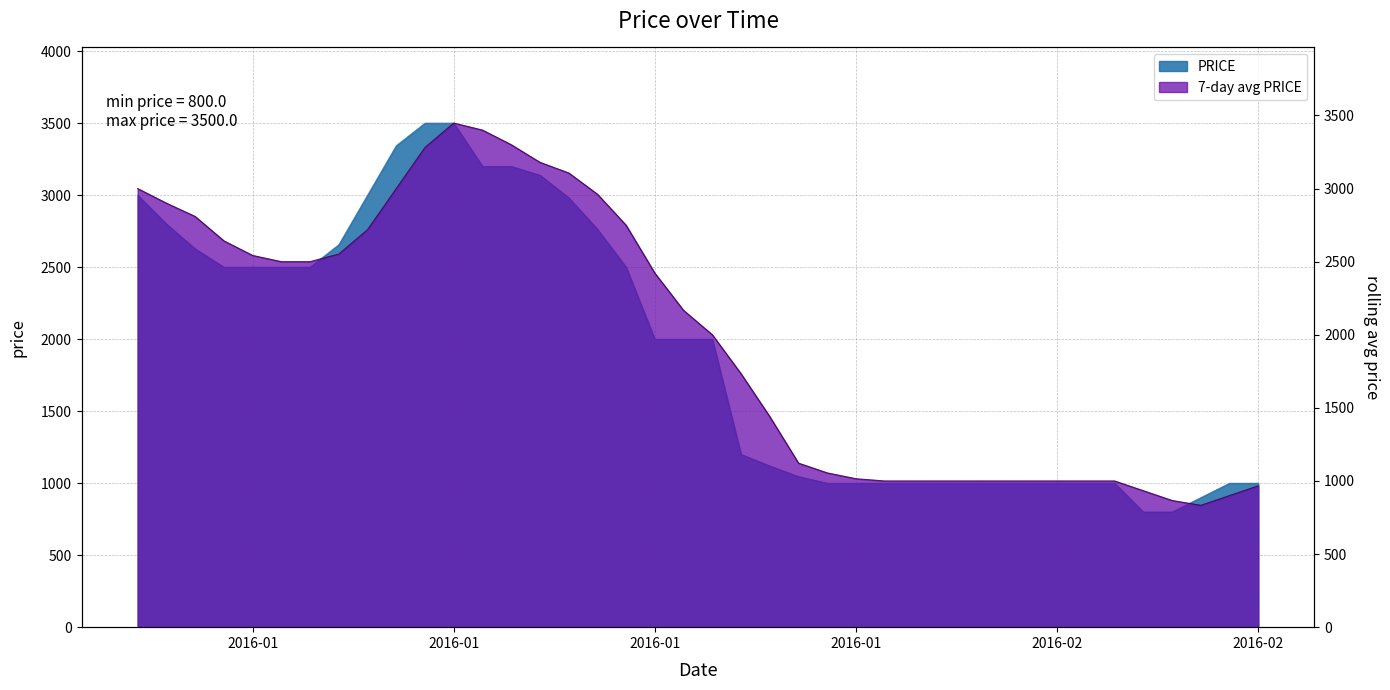

Reading right to left, what are all the values shown in this chart?

1000.0	1000.0	900.0	800.0	800.0	1000.0	1000.0	1000.0	1000.0	1000.0	1000.0	1000.0	1000.0	1000.0	1000.0	1000.0	1046.0	1119.8	1200.0	2000.0	2000.0	2000.0	2500.0	2763.8	2982.7	3138.2	3200.0	3200.0	3500.0	3500.0	3343.7	3000.0	2656.3	2500.0	2500.0	2500.0	2500.0	2627.5	2800.0	3000.0